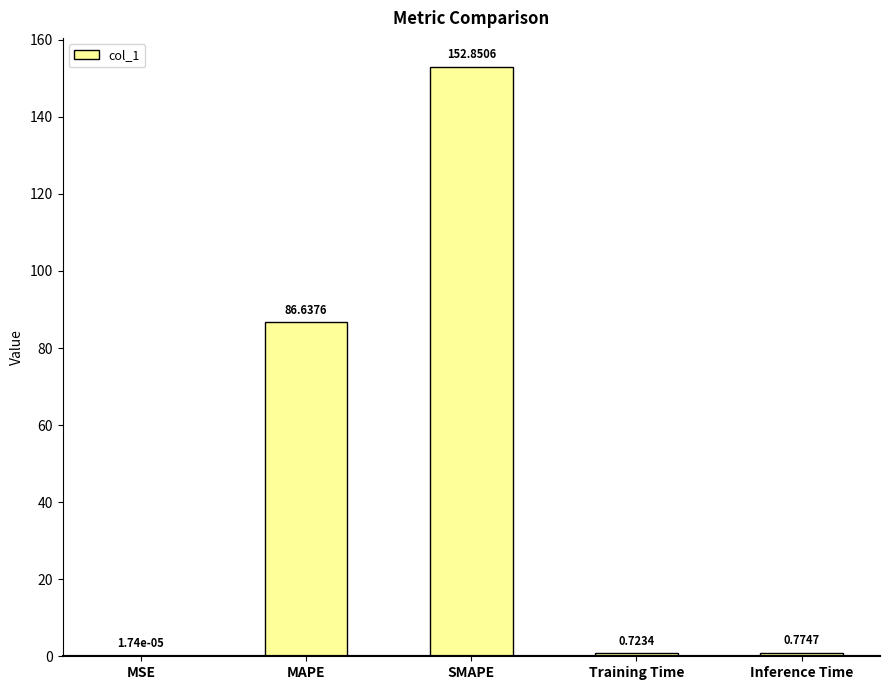

What is the sum of the values at Training Time and Inference Time?

1.5